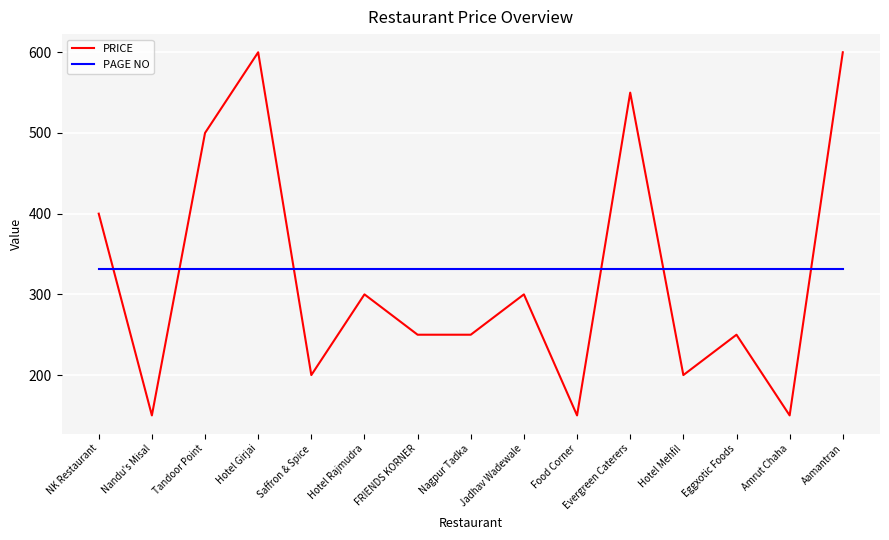

Is the value of PAGE NO at Evergreen Caterers greater than the value of PRICE at Evergreen Caterers?

No